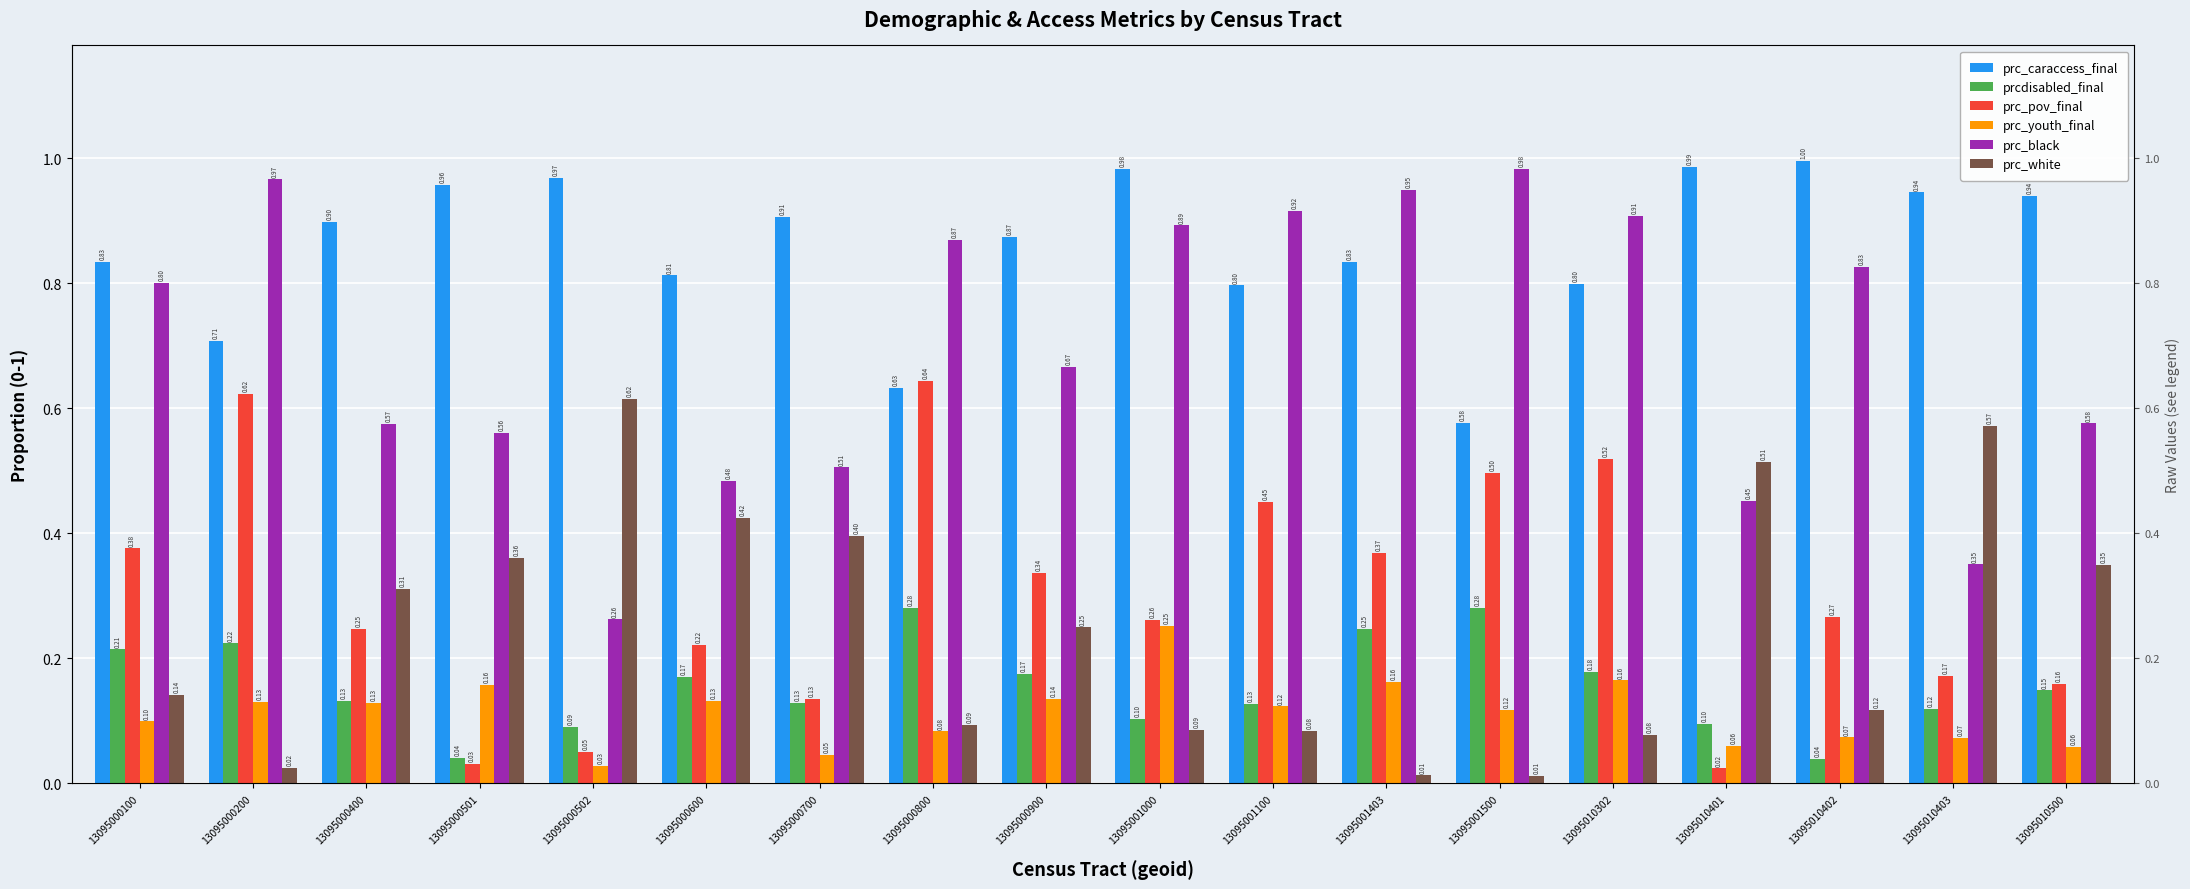

Reading right to left, extract all data points from this chart.

prc_caraccess_final: 13095010500=0.9	13095010403=0.9	13095010402=1.0	13095010401=1.0	13095010302=0.8	13095001500=0.6	13095001403=0.8	13095001100=0.8	13095001000=1.0	13095000900=0.9	13095000800=0.6	13095000700=0.9	13095000600=0.8	13095000502=1.0	13095000501=1.0	13095000400=0.9	13095000200=0.7	13095000100=0.8
prcdisabled_final: 13095010500=0.1	13095010403=0.1	13095010402=0.0	13095010401=0.1	13095010302=0.2	13095001500=0.3	13095001403=0.2	13095001100=0.1	13095001000=0.1	13095000900=0.2	13095000800=0.3	13095000700=0.1	13095000600=0.2	13095000502=0.1	13095000501=0.0	13095000400=0.1	13095000200=0.2	13095000100=0.2
prc_pov_final: 13095010500=0.2	13095010403=0.2	13095010402=0.3	13095010401=0.0	13095010302=0.5	13095001500=0.5	13095001403=0.4	13095001100=0.5	13095001000=0.3	13095000900=0.3	13095000800=0.6	13095000700=0.1	13095000600=0.2	13095000502=0.1	13095000501=0.0	13095000400=0.2	13095000200=0.6	13095000100=0.4
prc_youth_final: 13095010500=0.1	13095010403=0.1	13095010402=0.1	13095010401=0.1	13095010302=0.2	13095001500=0.1	13095001403=0.2	13095001100=0.1	13095001000=0.3	13095000900=0.1	13095000800=0.1	13095000700=0.0	13095000600=0.1	13095000502=0.0	13095000501=0.2	13095000400=0.1	13095000200=0.1	13095000100=0.1
prc_black: 13095010500=0.6	13095010403=0.4	13095010402=0.8	13095010401=0.5	13095010302=0.9	13095001500=1.0	13095001403=0.9	13095001100=0.9	13095001000=0.9	13095000900=0.7	13095000800=0.9	13095000700=0.5	13095000600=0.5	13095000502=0.3	13095000501=0.6	13095000400=0.6	13095000200=1.0	13095000100=0.8
prc_white: 13095010500=0.3	13095010403=0.6	13095010402=0.1	13095010401=0.5	13095010302=0.1	13095001500=0.0	13095001403=0.0	13095001100=0.1	13095001000=0.1	13095000900=0.2	13095000800=0.1	13095000700=0.4	13095000600=0.4	13095000502=0.6	13095000501=0.4	13095000400=0.3	13095000200=0.0	13095000100=0.1